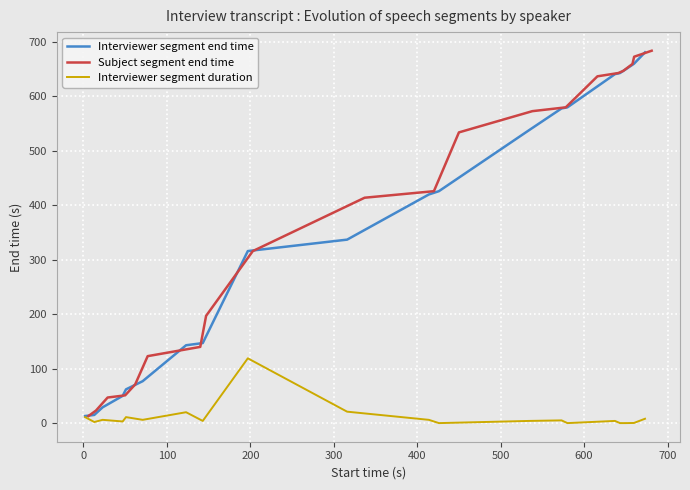

True or false: Interviewer segment duration and Subject segment end time cross at least once.

False